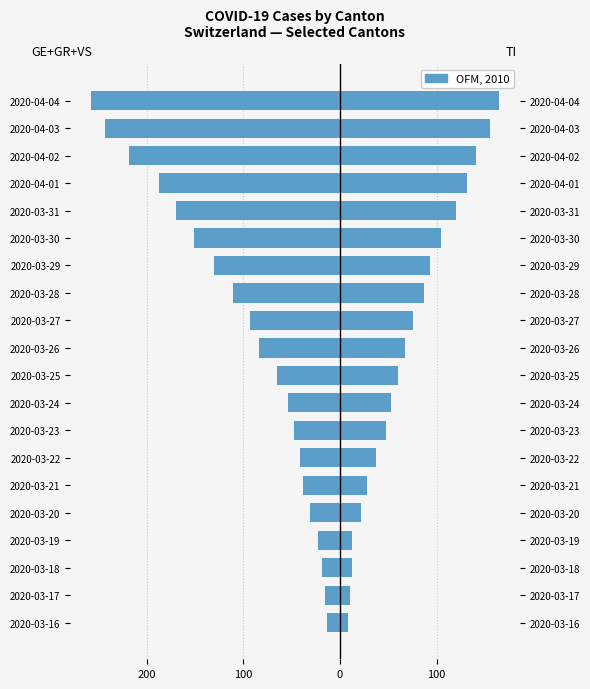

Is the value of TI at 2020-03-18 greater than the value of GE+GR+VS at 2020-03-24?

Yes